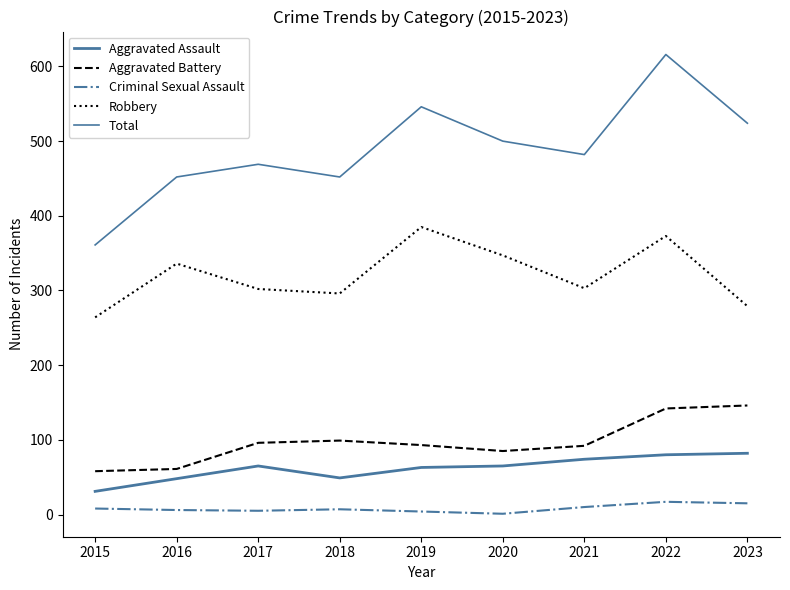

How many lines are shown in the chart?

5